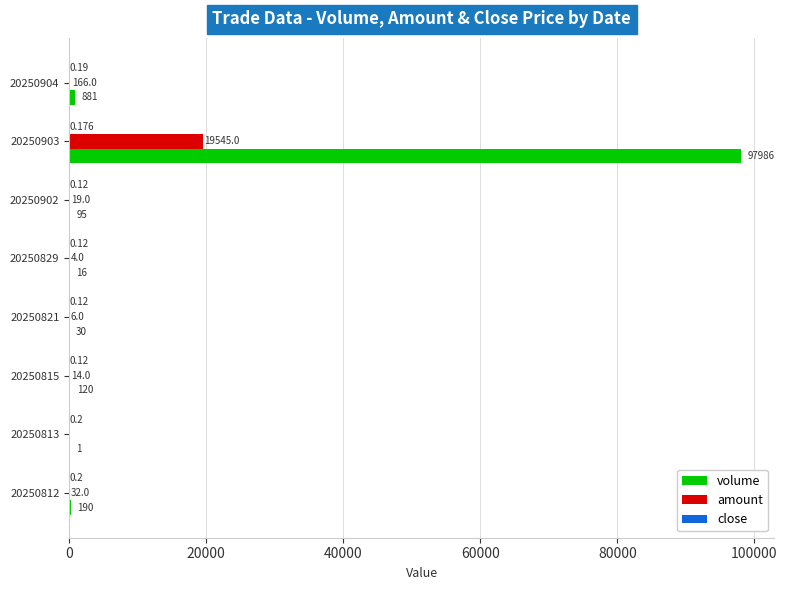

Between 20250821 and 20250903, which series saw the biggest shift?

volume